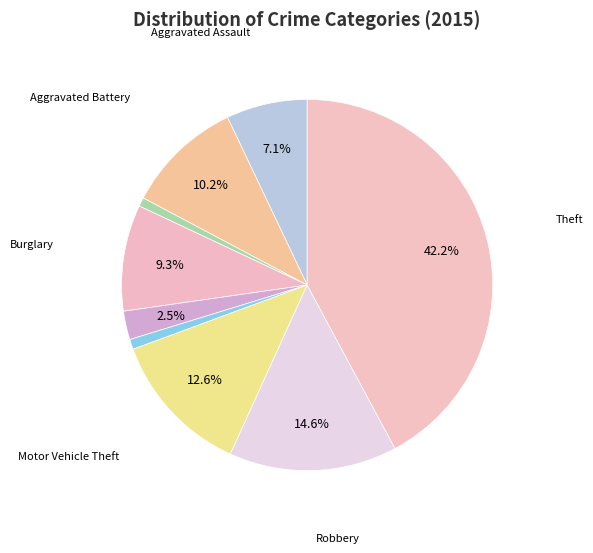

Count the number of slices in the pie.

9